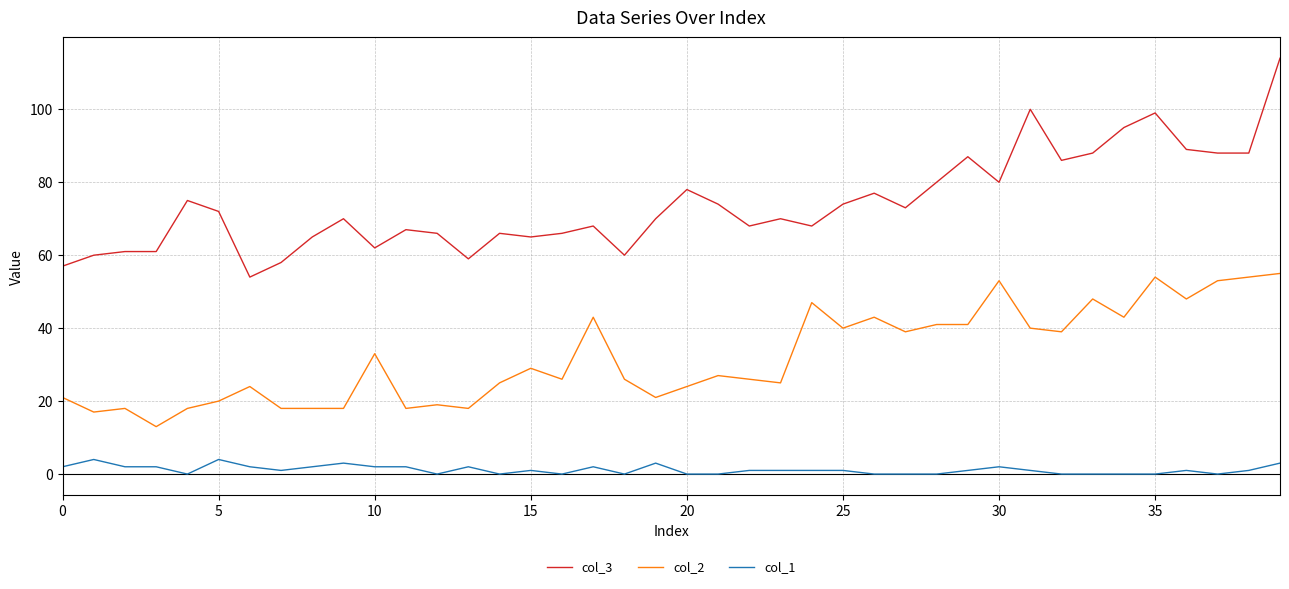

Which series has the largest range (max minus min)?

col_3